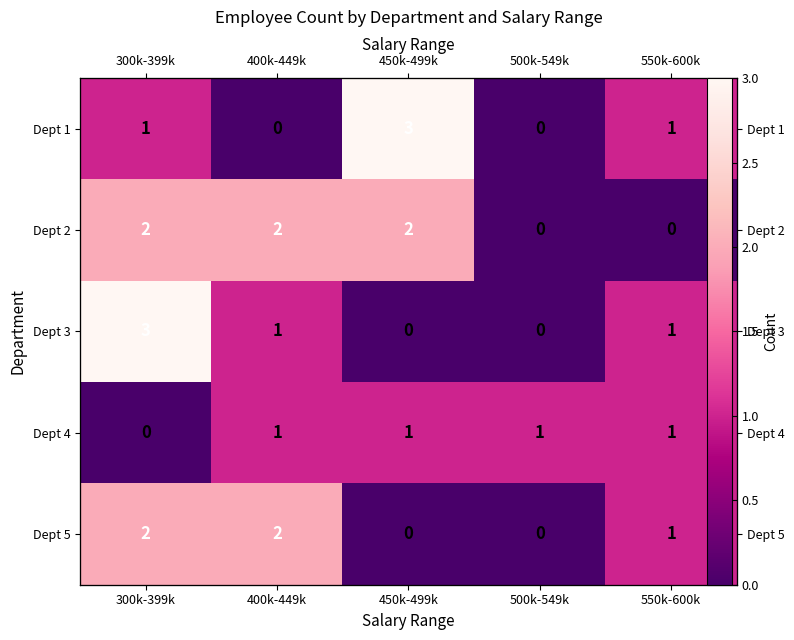

What is the average value of the Dept 5 series?

1